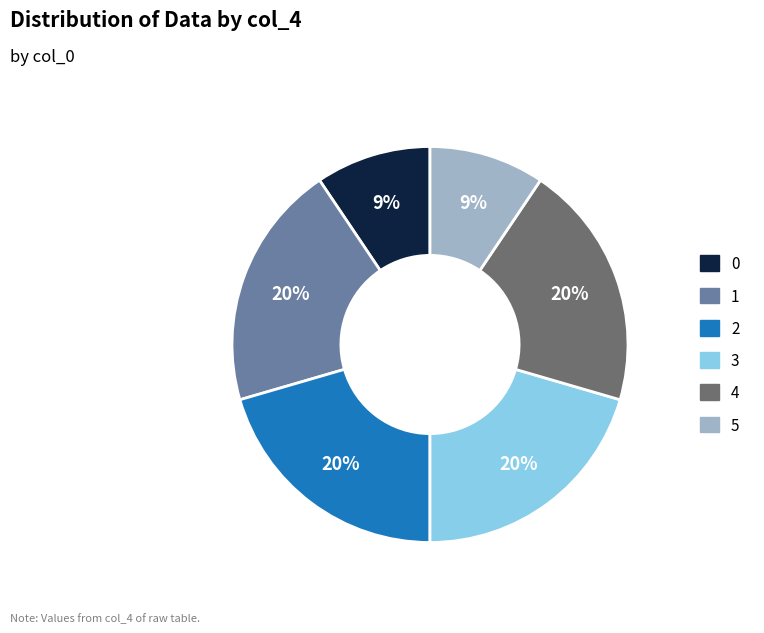

Count the number of slices in the pie.

6